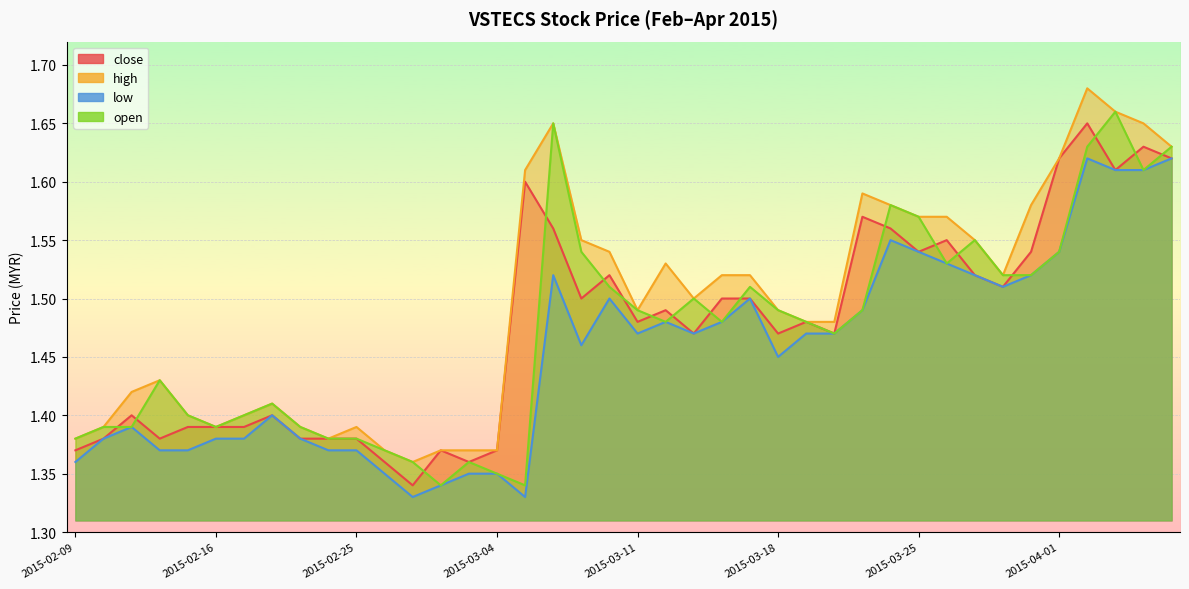

What position from the right is 2015-02-11?

38